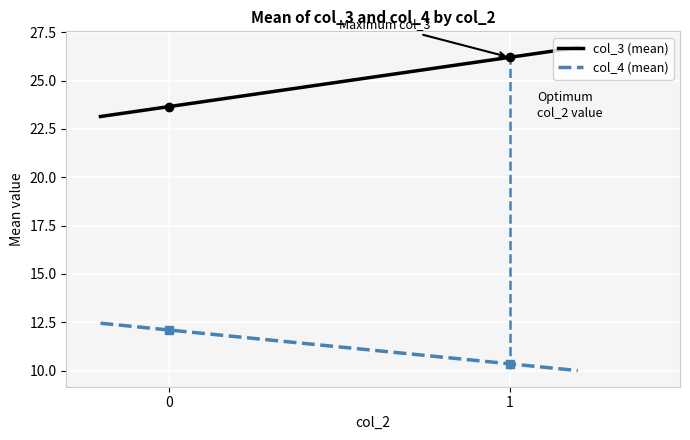

What is the maximum value shown in the chart?

26.7